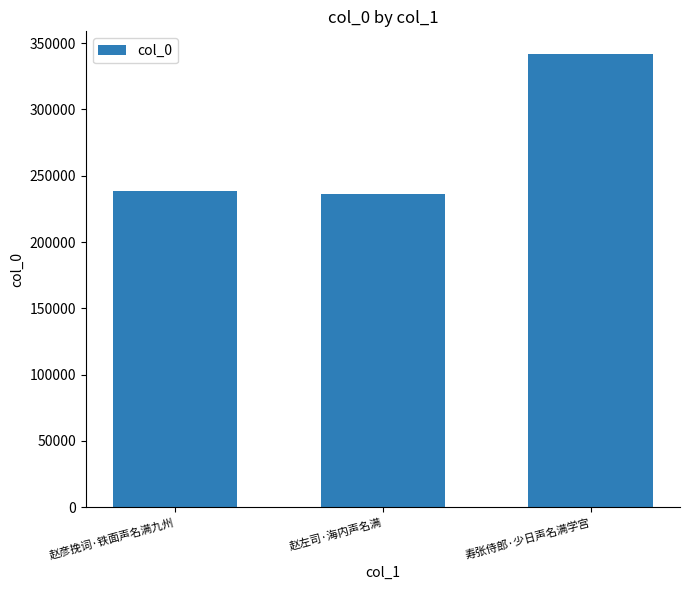

The value at 寿张侍郎·少日声名满学宫 is 341841. True or false?

True